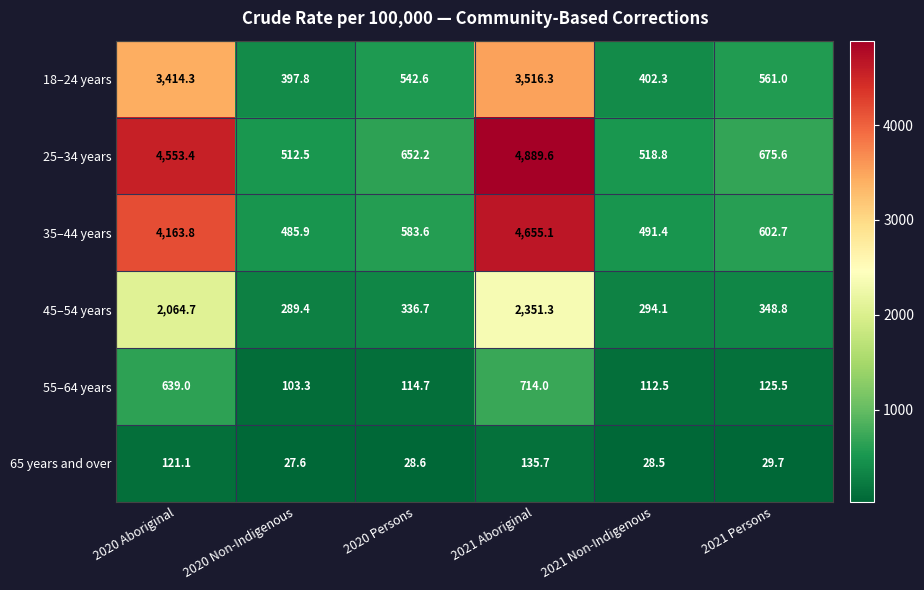

What is the average value of the 35–44 years series?

1830.4